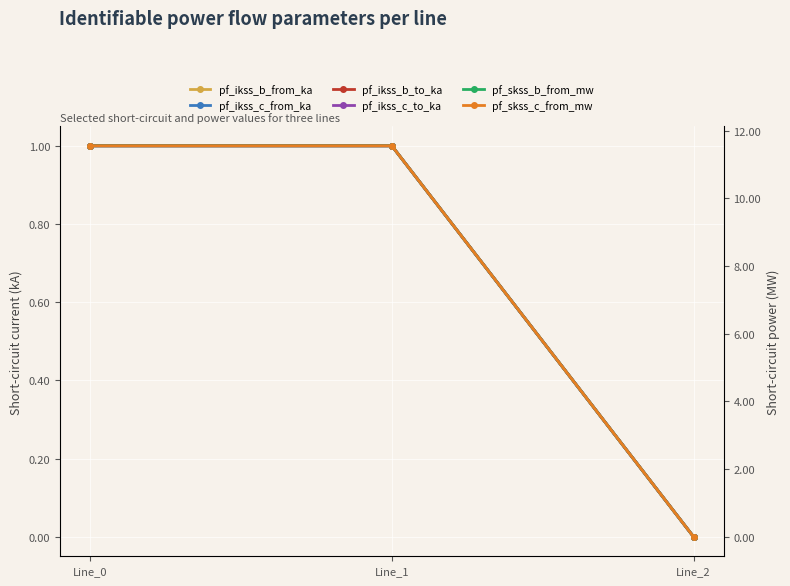

True or false: pf_skss_b_from_mw has a value of 11.6 at Line_1.

True